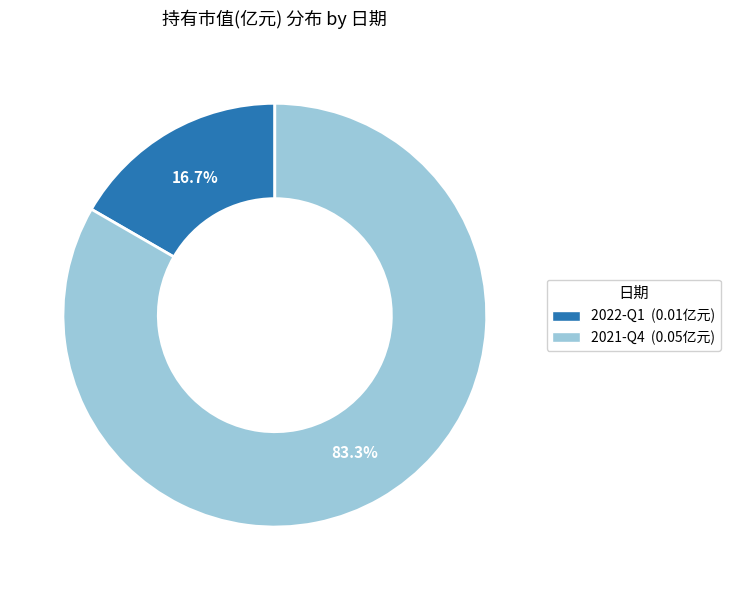

Which slice represents more than half of the pie?

2021-Q4